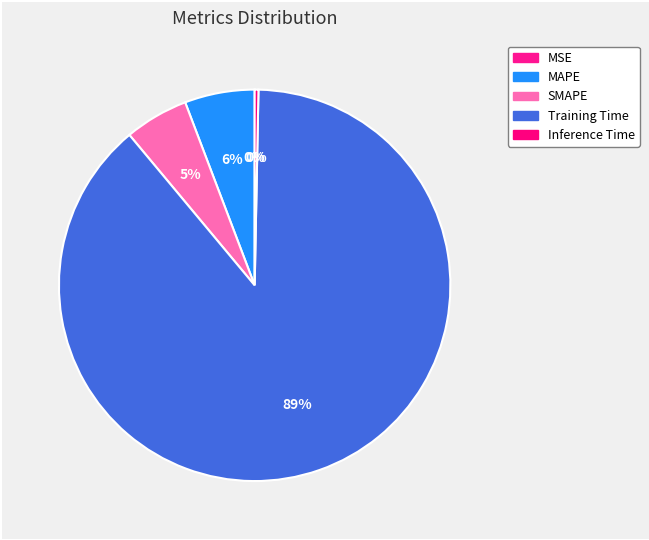

Which slice is the smallest?

MSE